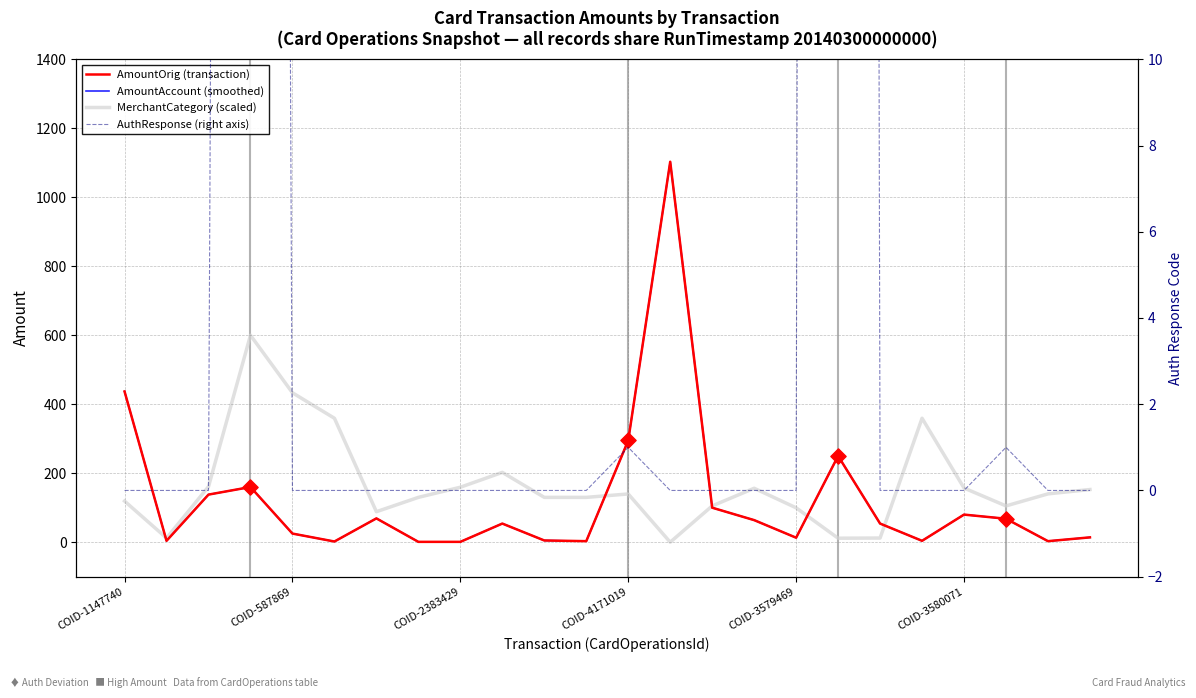

Which series reaches the maximum Y coordinate?

AmountOrig (transaction)